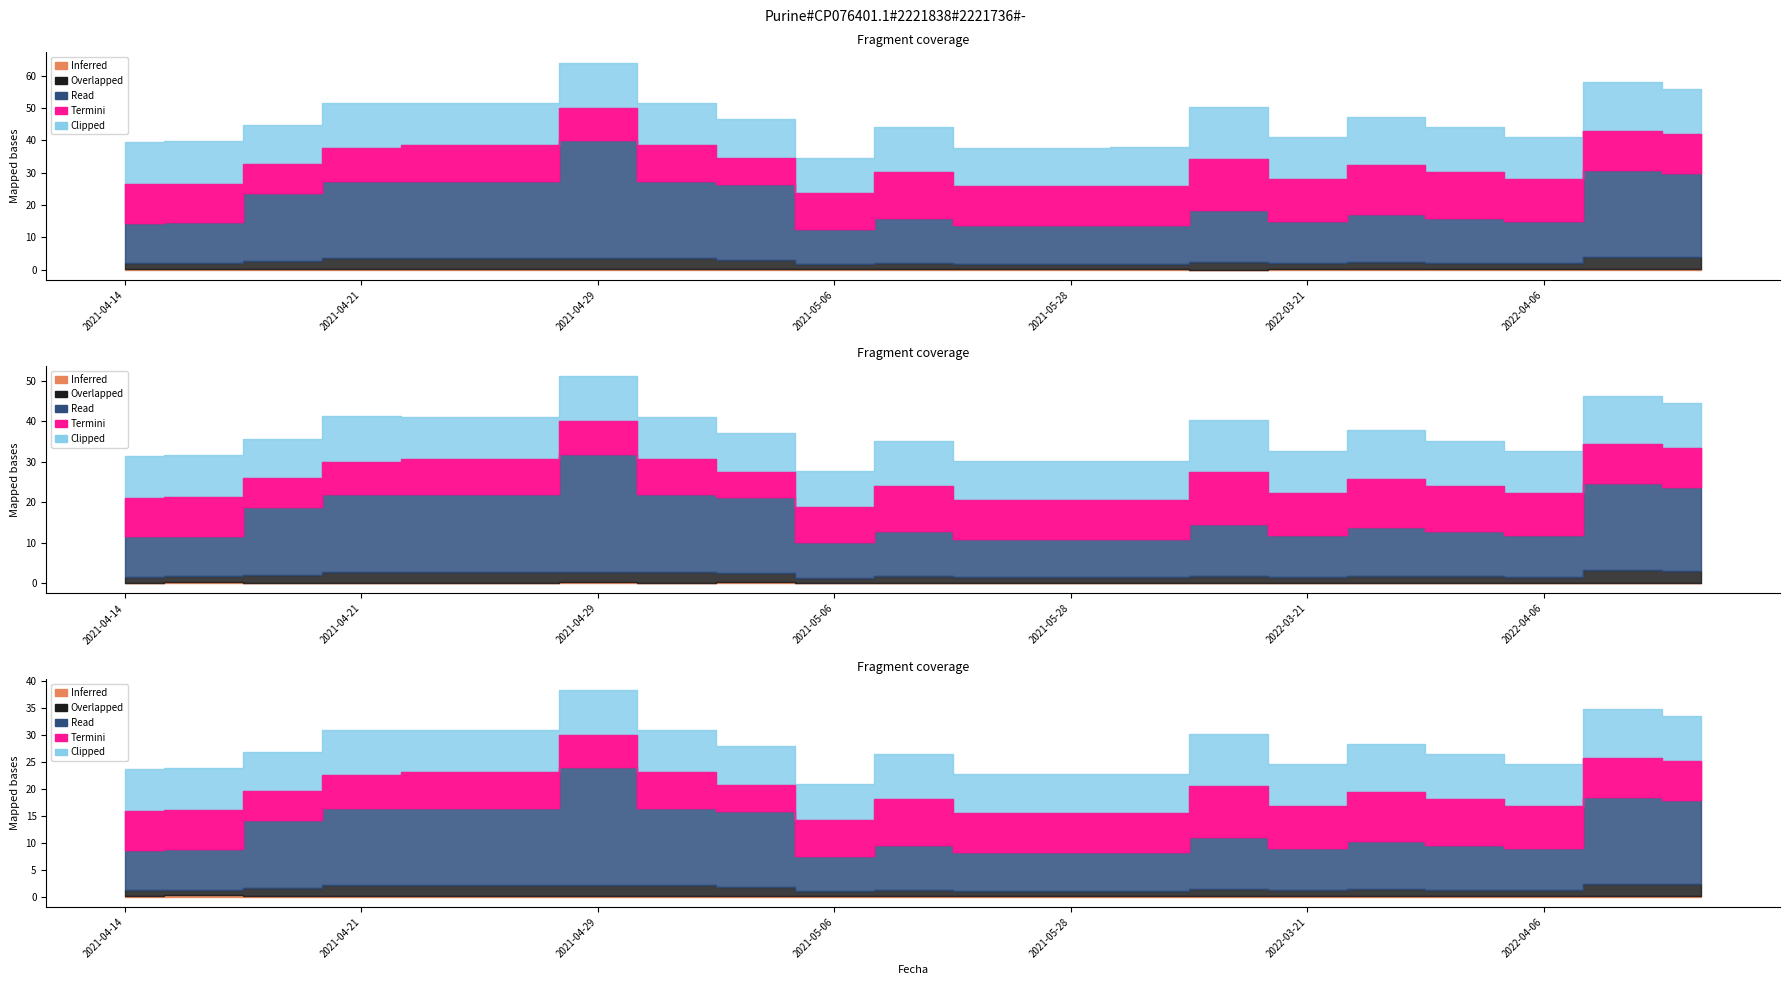

At which label does Clipped reach its minimum?

2021-05-06